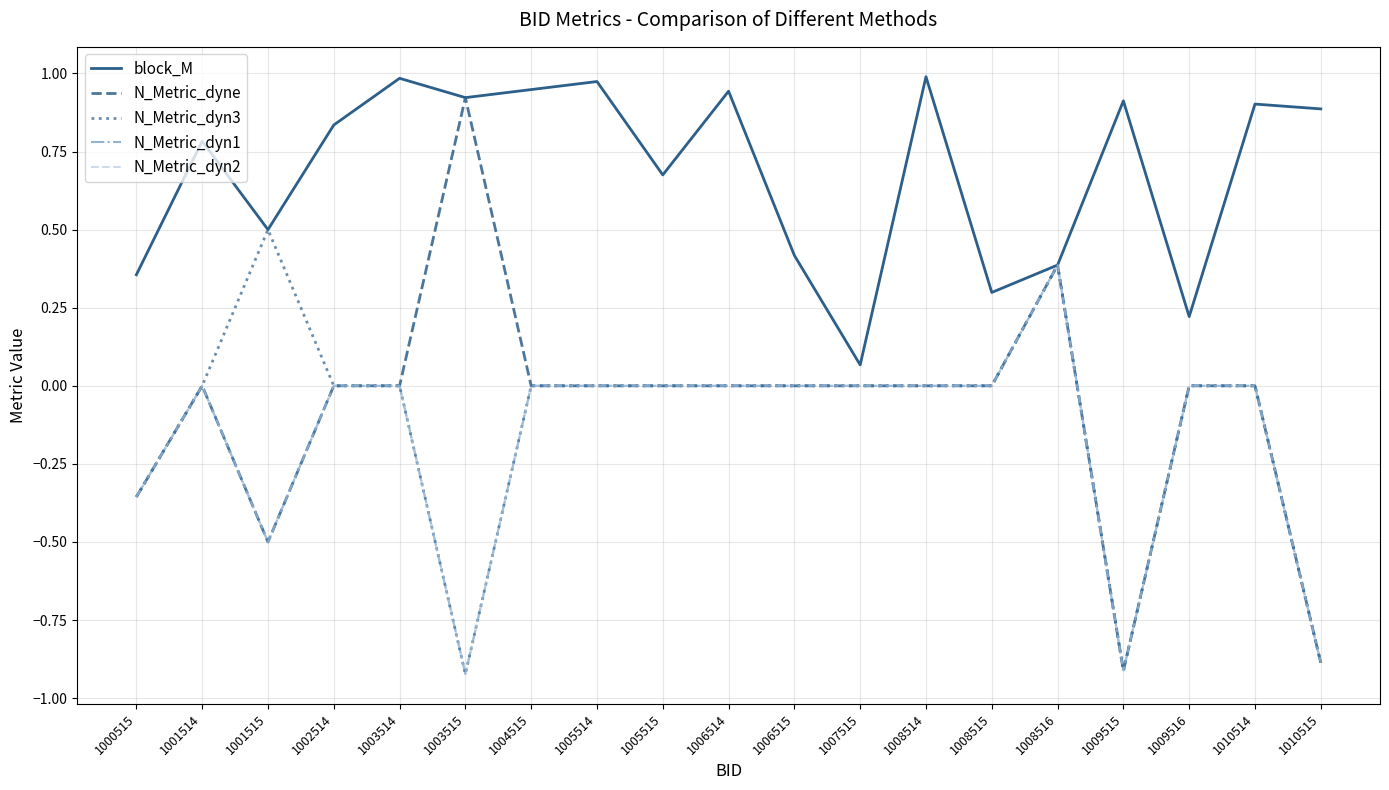

Does the chart display data point markers on the line(s)?

No